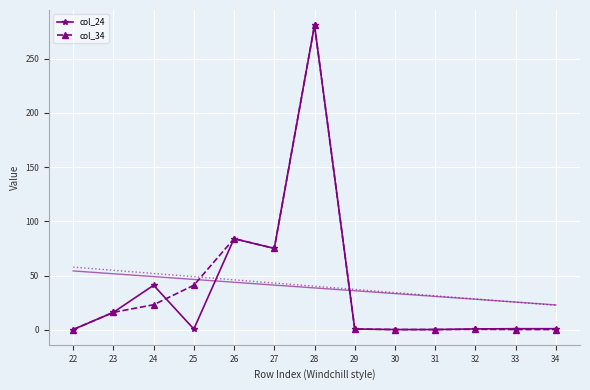

In col_34, how many points are higher than both neighbors (excluding endpoints)?

3